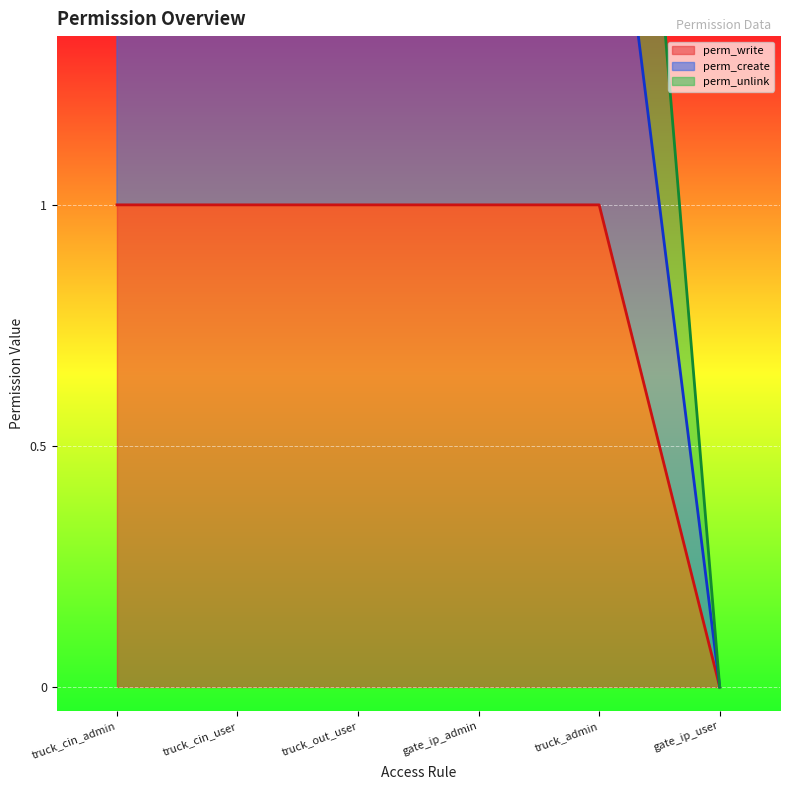

Which series has the widest spread of values?

perm_create